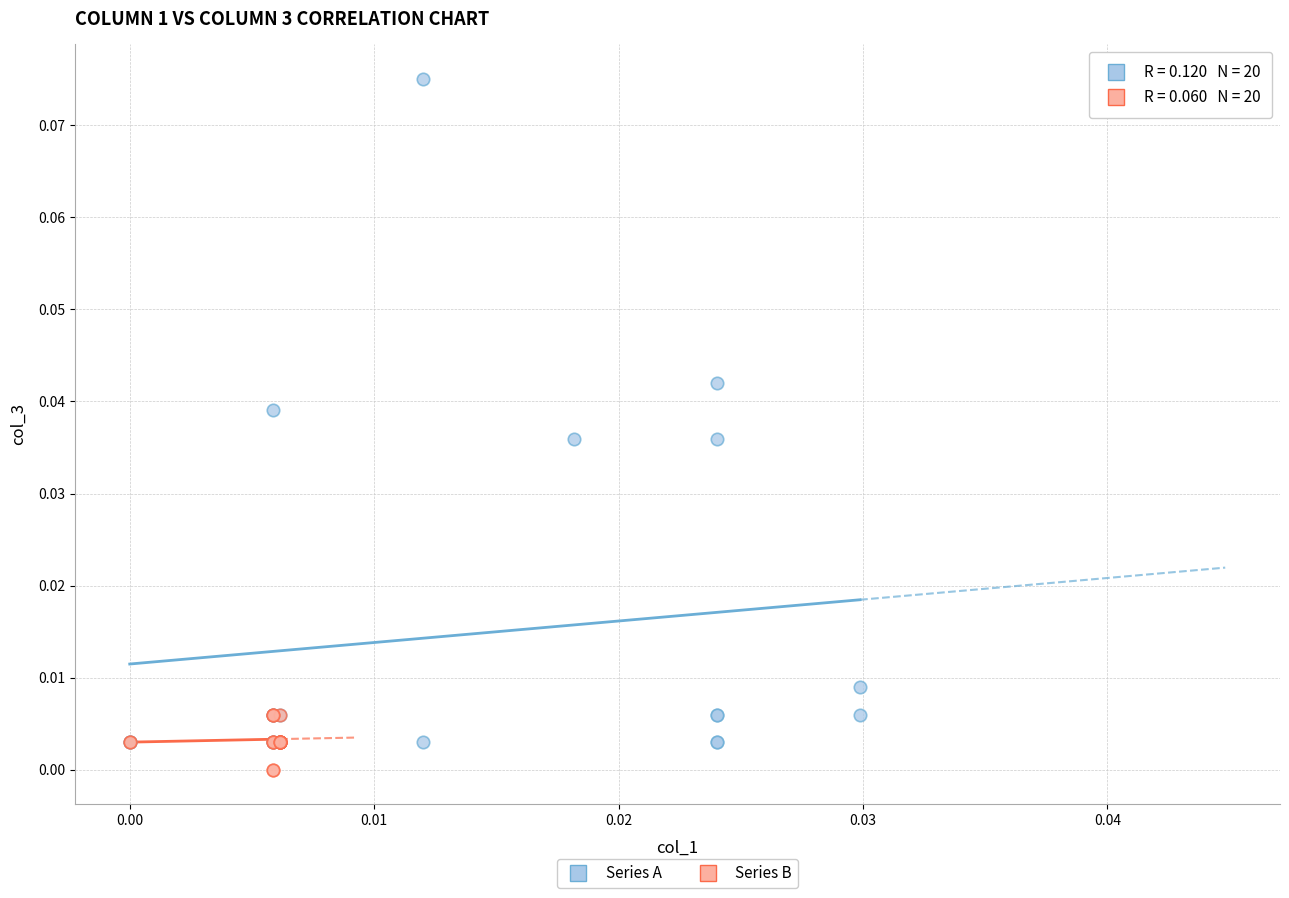

What are all the series names shown in the legend?

Series A, Series B